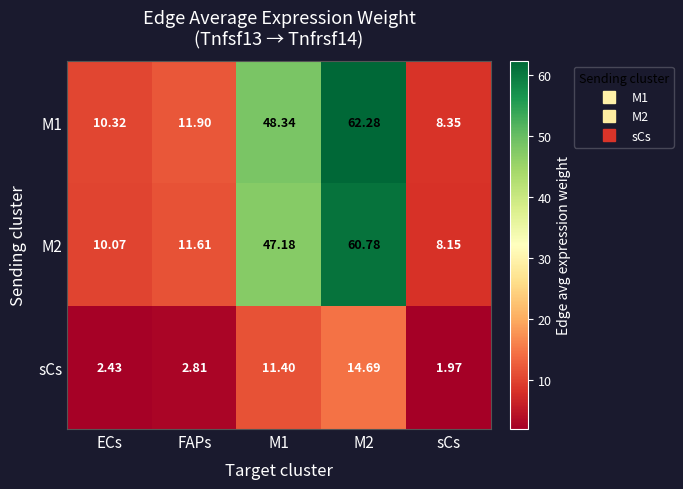

Which category has the lowest value in the sCs series?

sCs